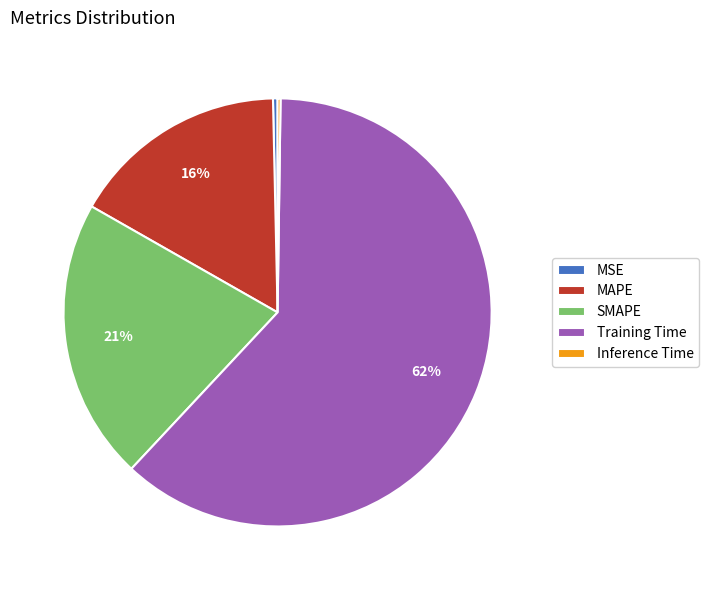

To the nearest percent, what is the average slice percentage?

20%